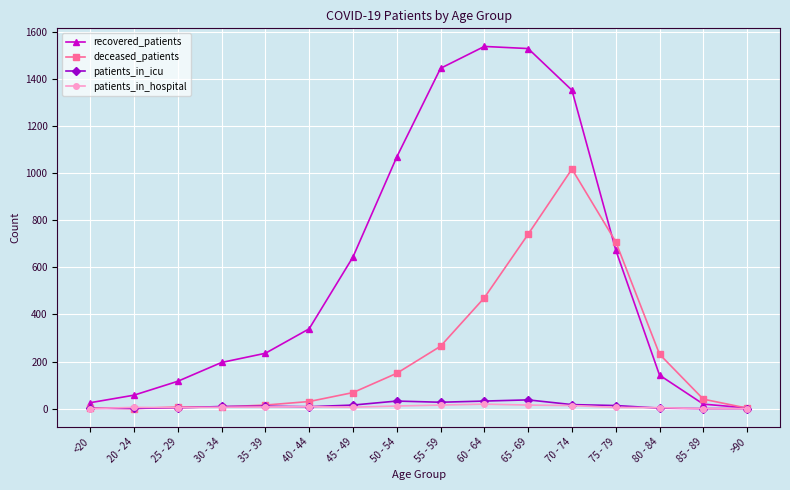

Between 30 - 34 and 85 - 89, which series saw the biggest shift?

recovered_patients